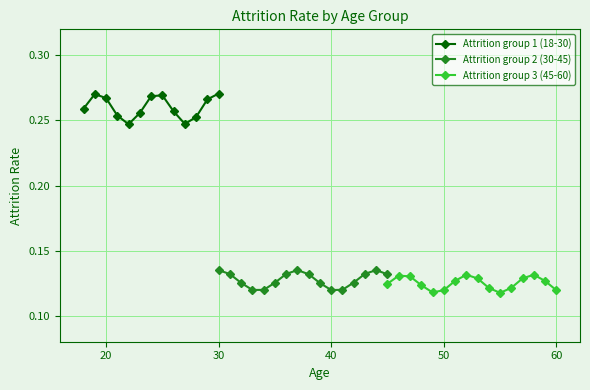

True or false: Attrition group 1 (18-30) has more than 0 interior local peaks.

True